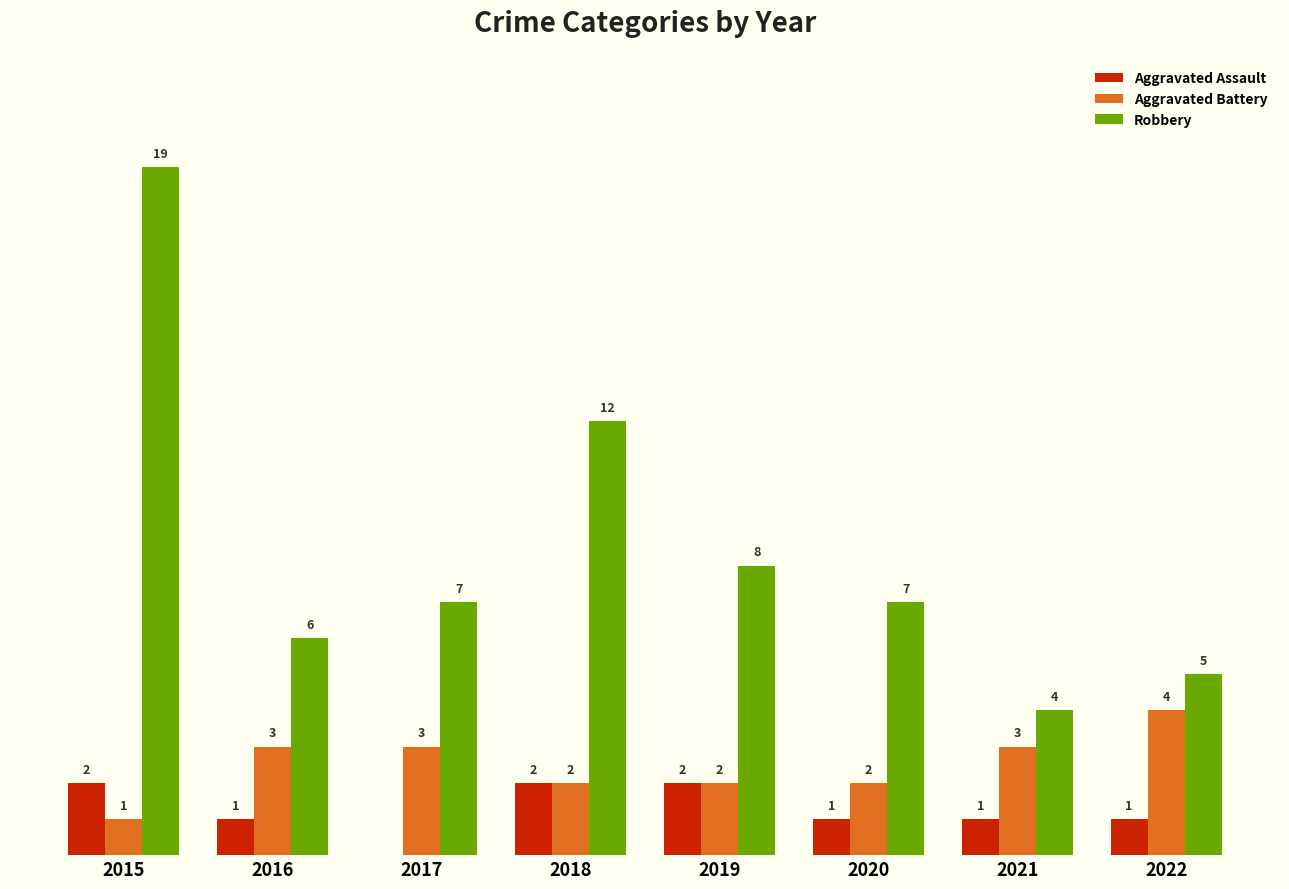

Is the value of Aggravated Assault at 2022 greater than the value of Aggravated Battery at 2019?

No